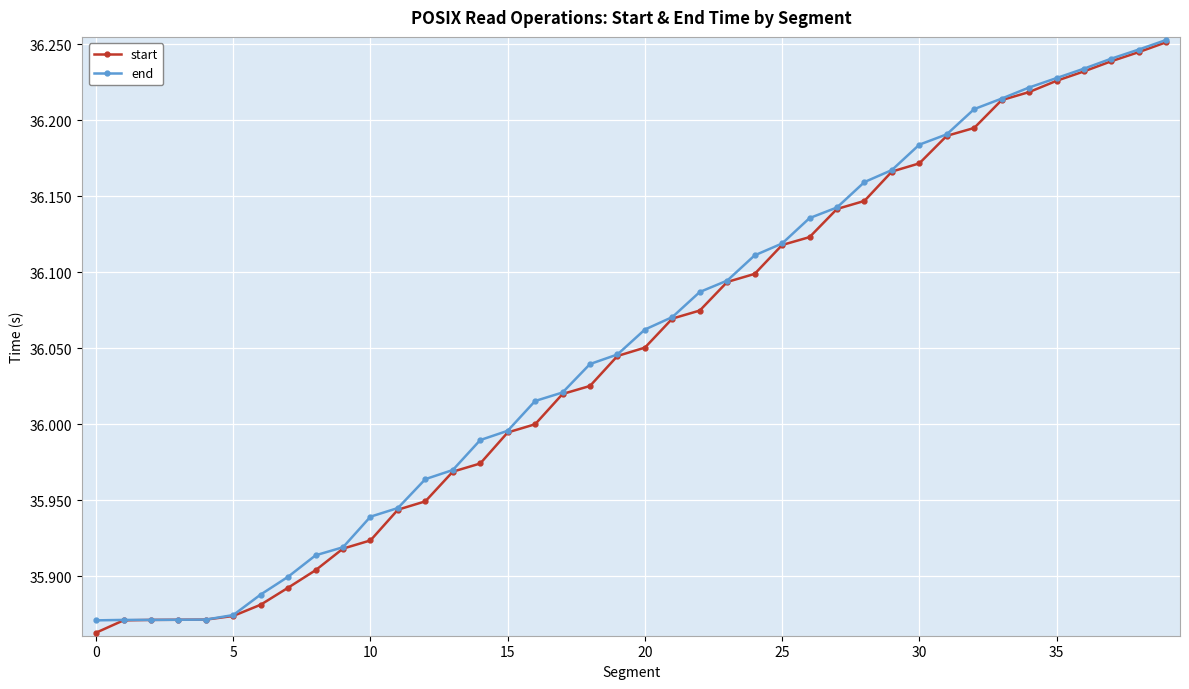

At how many categories does at least one series exceed 35?

40